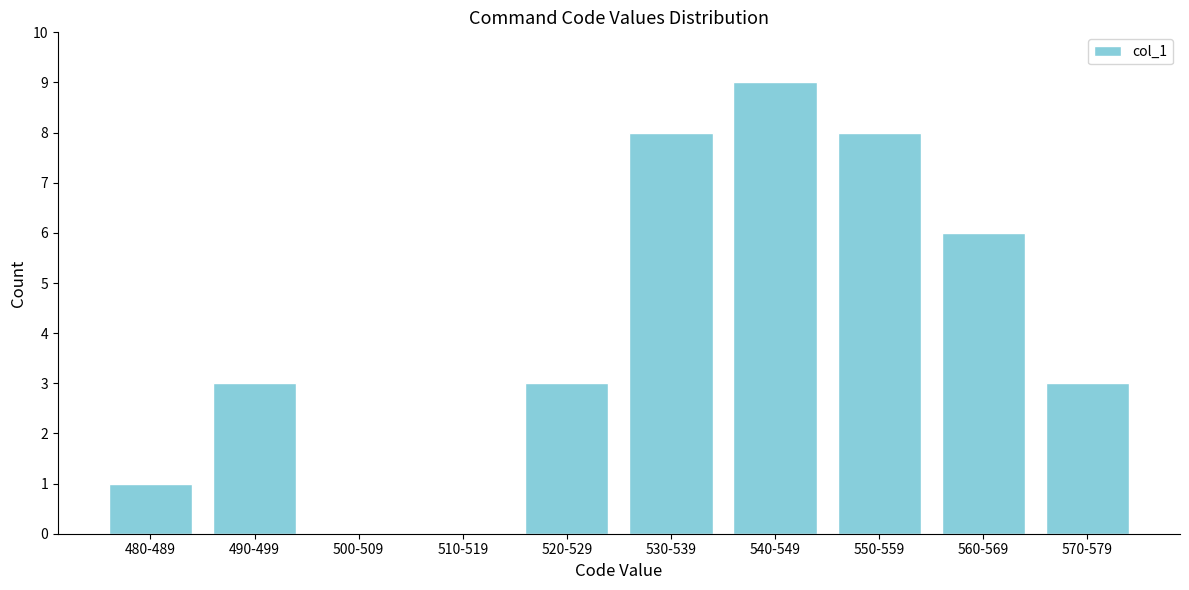

Reading left to right, list all the values displayed in this chart.

480-489=1	490-499=3	500-509=0	510-519=0	520-529=3	530-539=8	540-549=9	550-559=8	560-569=6	570-579=3